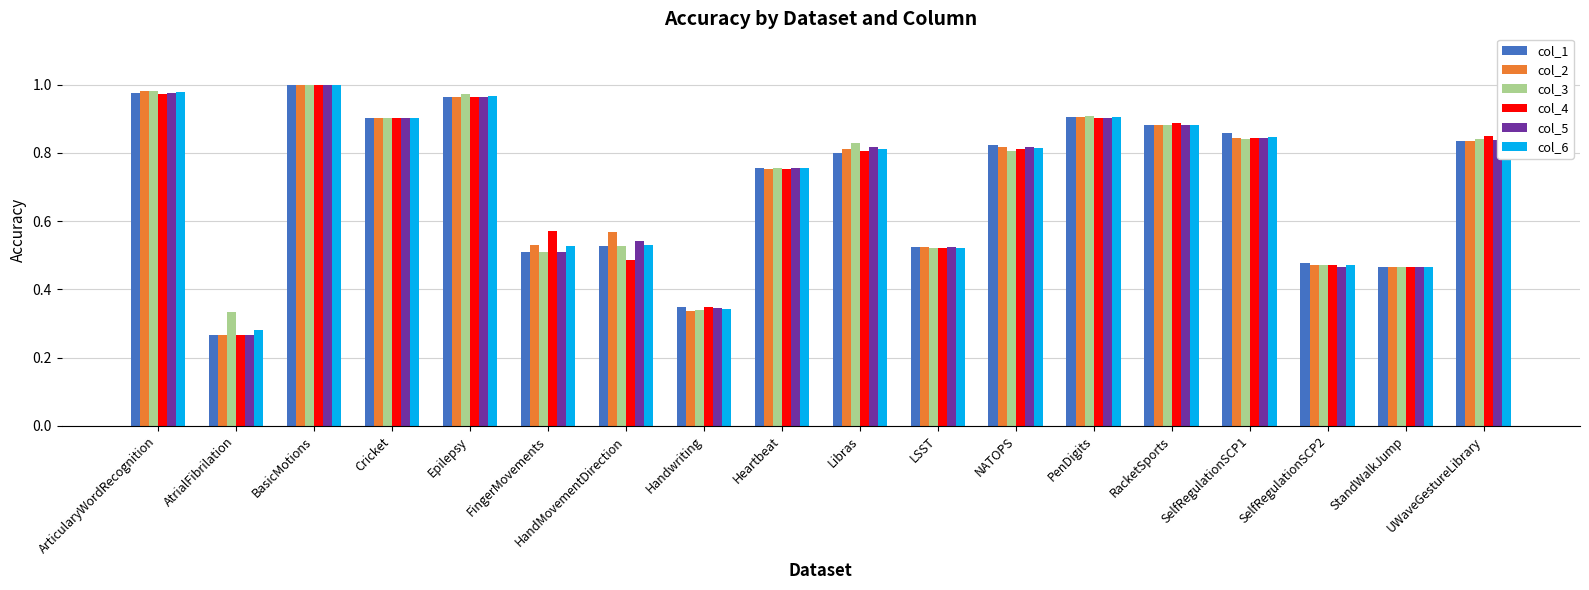

What is the total value across all series at AtrialFibrilation?

1.7